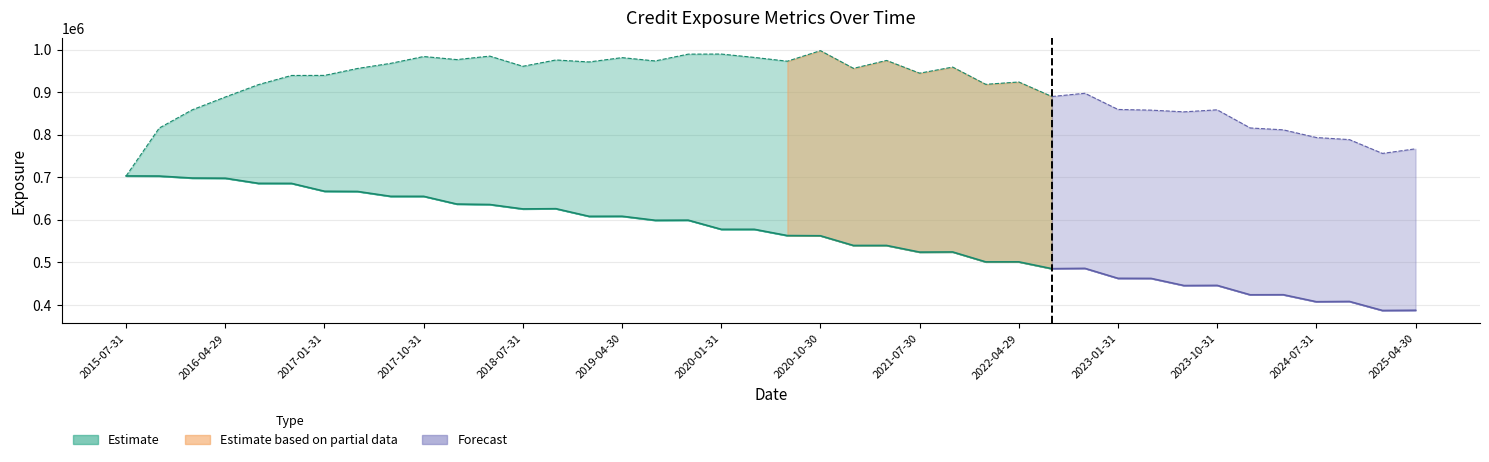

What is the label of the 2nd point from the right?

2025-01-31